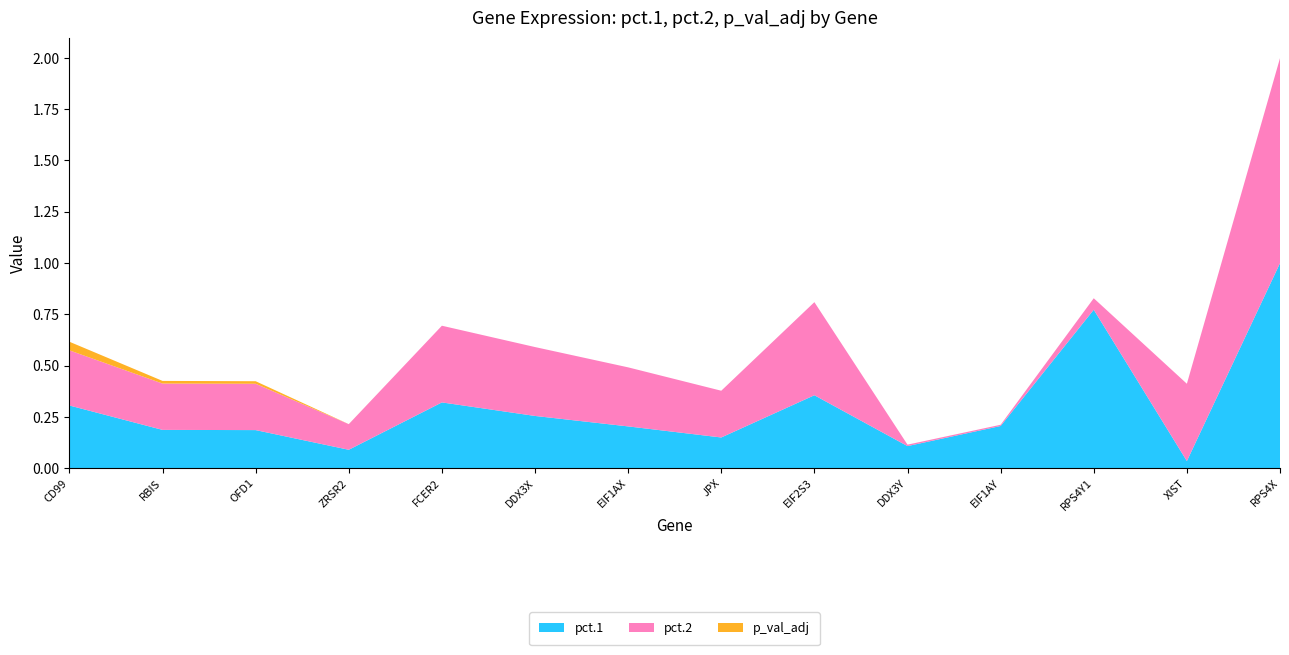

Reading left to right, extract all data points from this chart.

pct.1: CD99=0.3	RBIS=0.2	OFD1=0.2	ZRSR2=0.1	FCER2=0.3	DDX3X=0.3	EIF1AX=0.2	JPX=0.1	EIF2S3=0.4	DDX3Y=0.1	EIF1AY=0.2	RPS4Y1=0.8	XIST=0.0	RPS4X=1.0
pct.2: CD99=0.3	RBIS=0.2	OFD1=0.2	ZRSR2=0.1	FCER2=0.4	DDX3X=0.3	EIF1AX=0.3	JPX=0.2	EIF2S3=0.5	DDX3Y=0.0	EIF1AY=0.0	RPS4Y1=0.1	XIST=0.4	RPS4X=1.0
p_val_adj: CD99=0.0	RBIS=0.0	OFD1=0.0	ZRSR2=0.0	FCER2=0.0	DDX3X=0.0	EIF1AX=0.0	JPX=0.0	EIF2S3=0.0	DDX3Y=0.0	EIF1AY=0.0	RPS4Y1=0.0	XIST=0.0	RPS4X=0.0